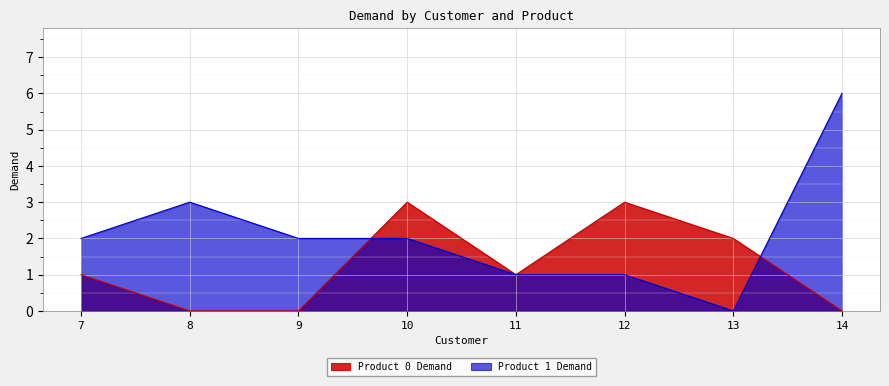

What is the greatest value displayed?

6